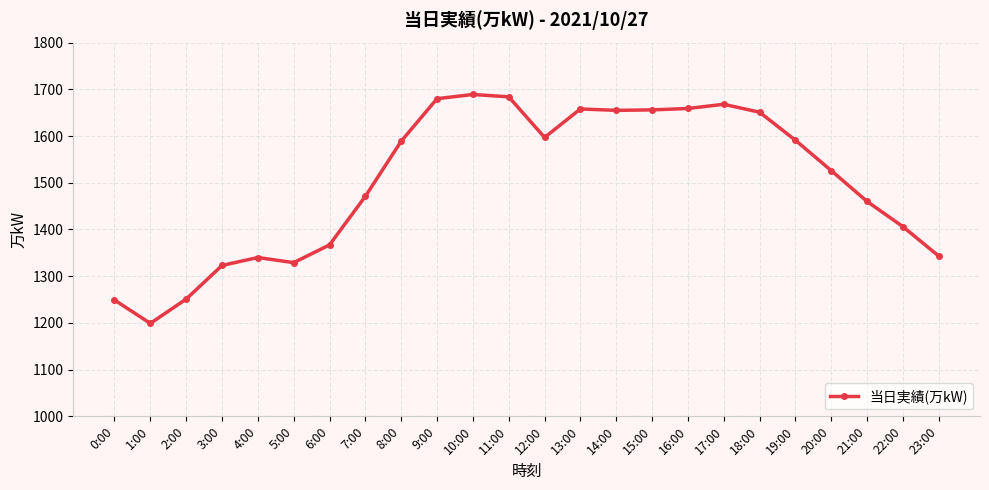

Where is the first local minimum?

1:00